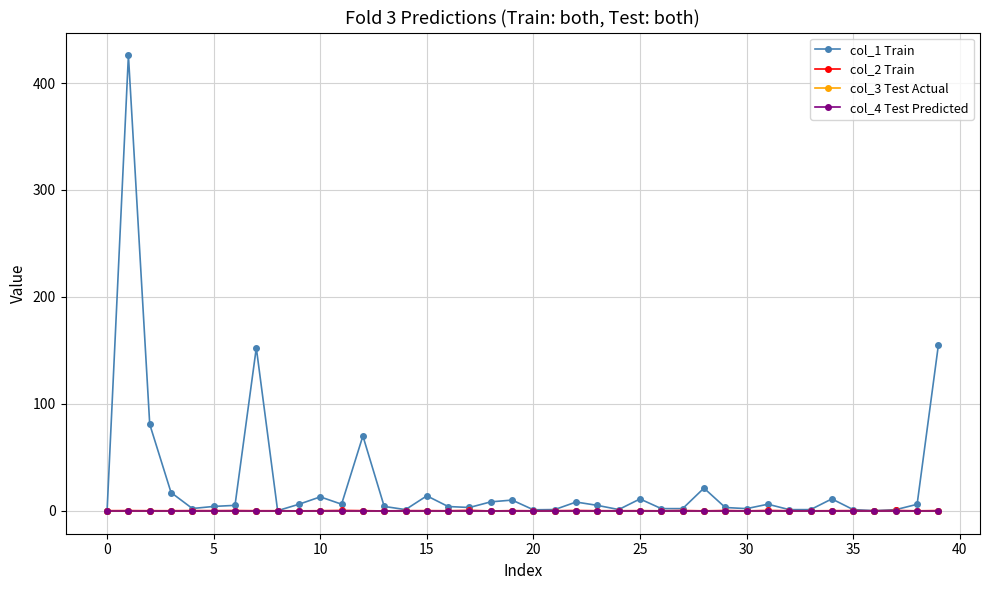

True or false: col_4 Test Predicted and col_1 Train cross at least once.

False